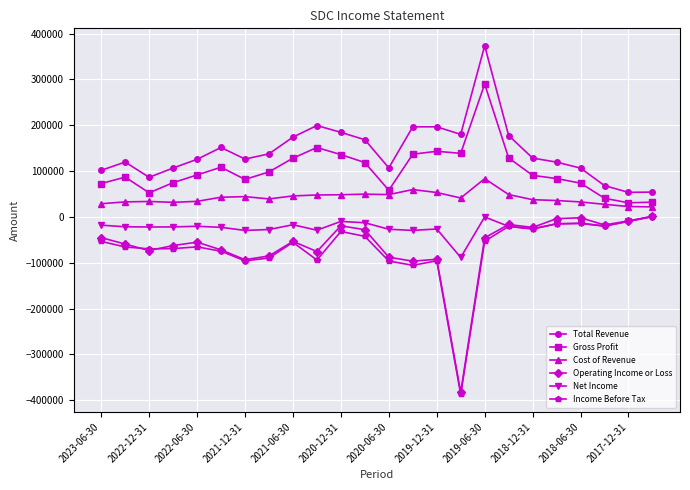

True or false: Net Income and Total Revenue intersect in this chart.

False